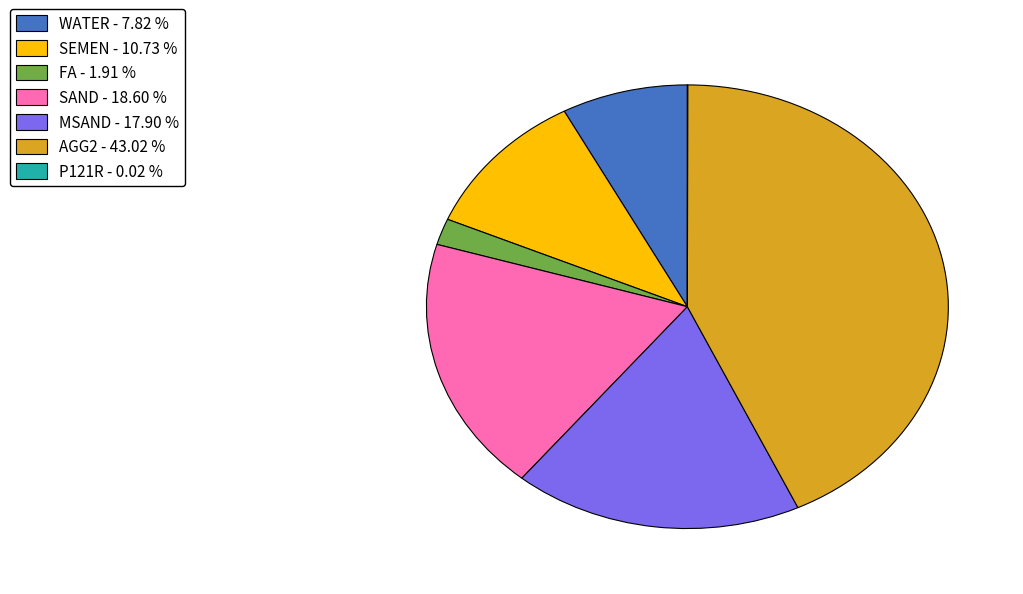

Approximately how many times larger is the value at WATER compared to SAND?

0.4